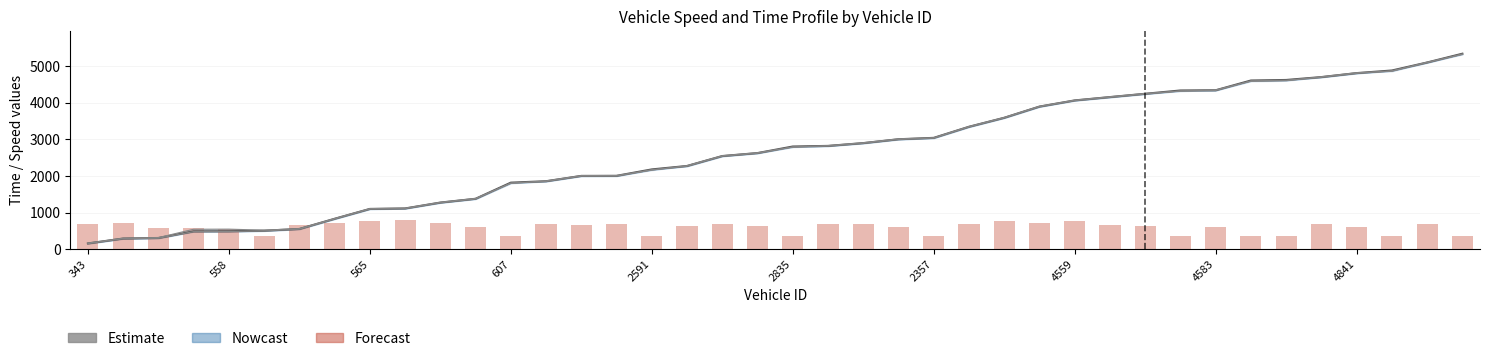

What is the difference between the Forecast values at 11 and 16?

263.8